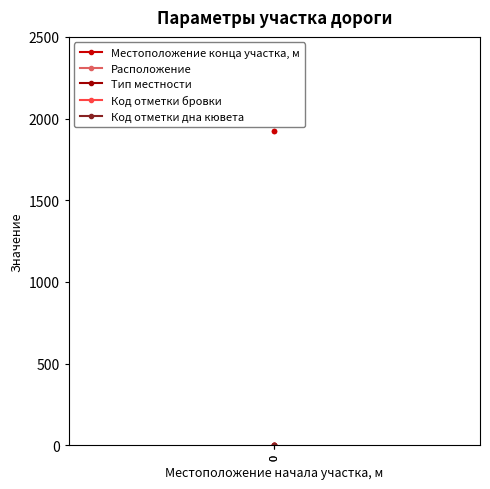

Reading right to left, extract all data points from this chart.

Местоположение конца участка, м: 0=1921	0=1921
Расположение: 0=1	0=1
Тип местности: 0=1	0=1
Код отметки бровки: 0=2	0=2
Код отметки дна кювета: 0=2	0=2